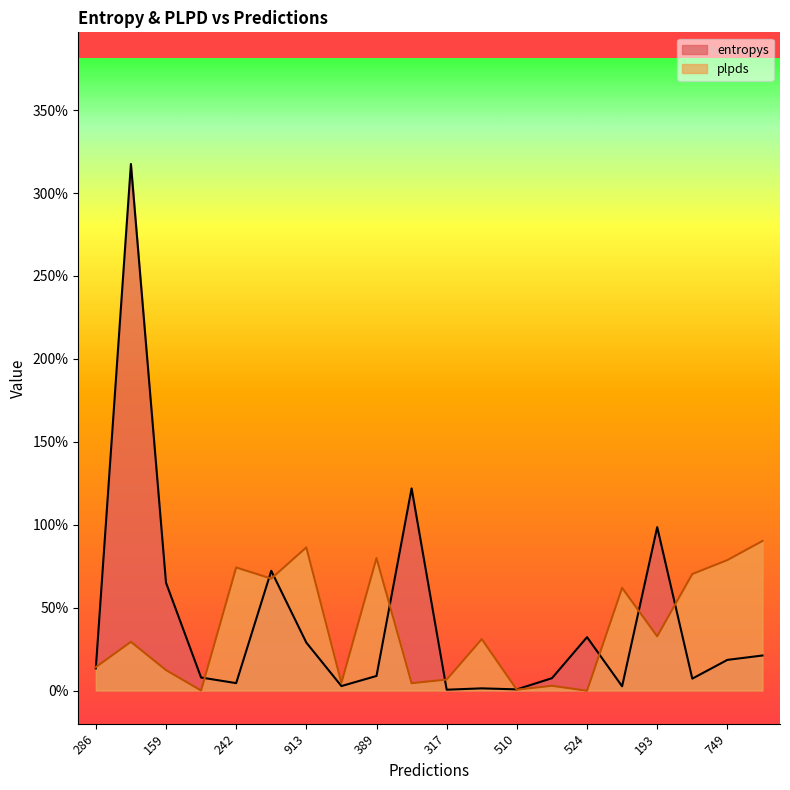

What is the spread (max minus min) of values at 913?

0.6